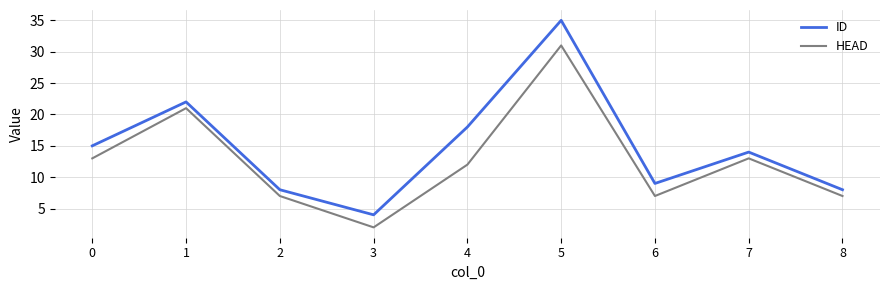

Reading left to right, what are all the values shown in this chart?

ID: 15	22	8	4	18	35	9	14	8
HEAD: 13	21	7	2	12	31	7	13	7